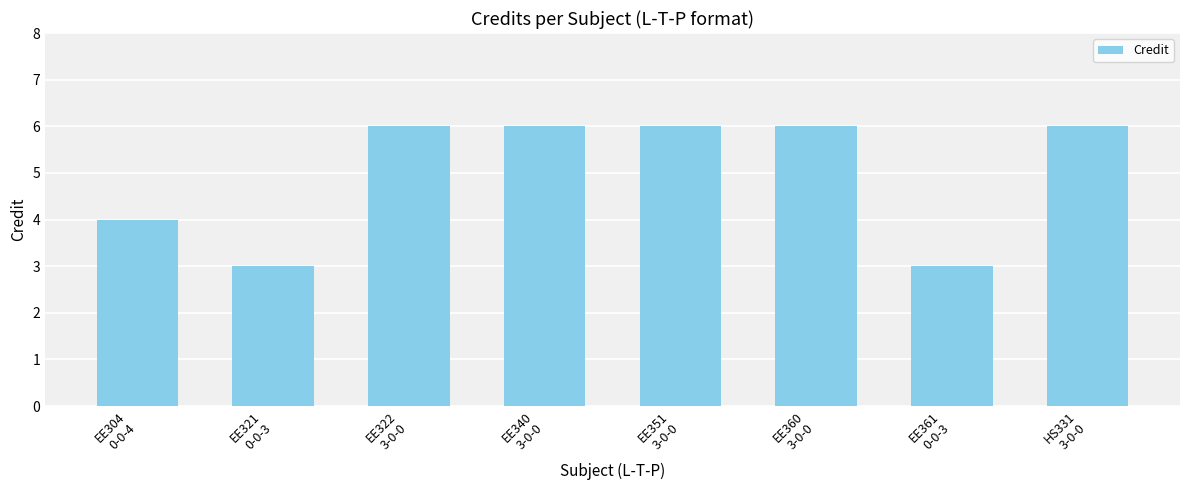

What position from the right is HS331
3-0-0?

1